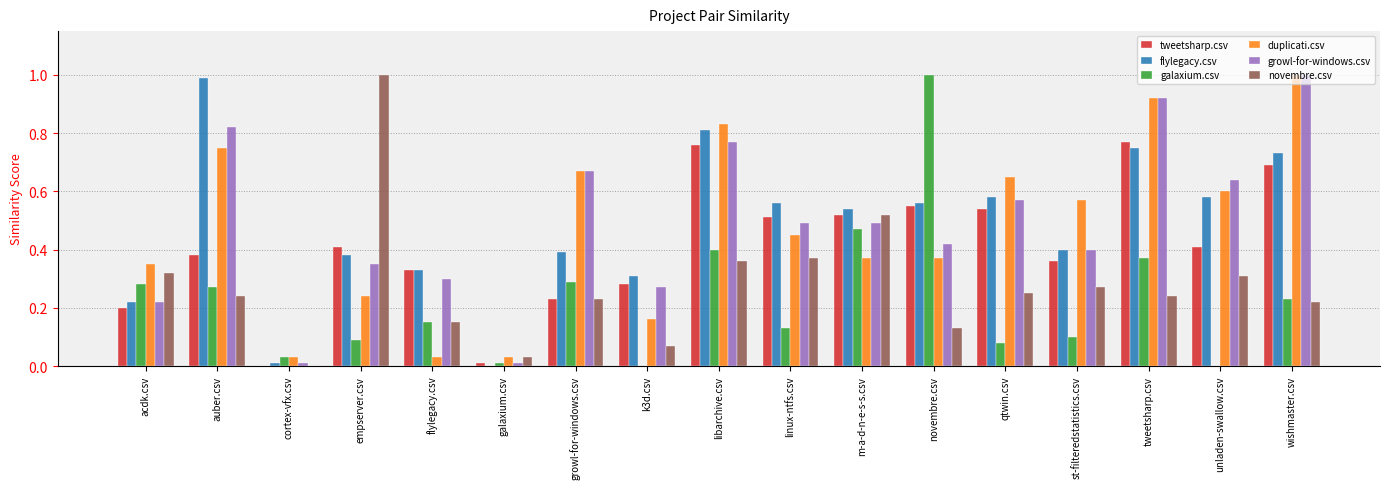

What is the sum of all flylegacy.csv values?

8.1